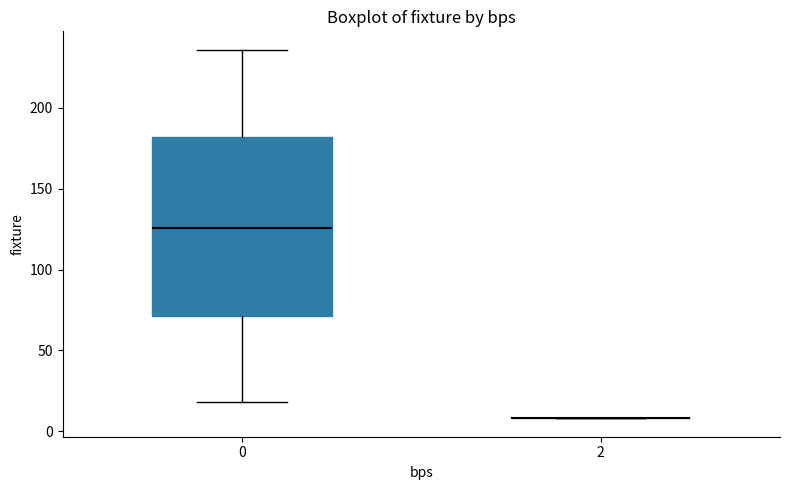

Reading left to right, read every box against the y-axis: the position of its median line, the range the box covers, and the ends of its whiskers. The values are not printed on the chart, so give them approximately, as read against the axis.

0: median 125, box 70 to 180, whiskers 20 to 235
2: box collapsed to a line at 10, whiskers 10 to 10